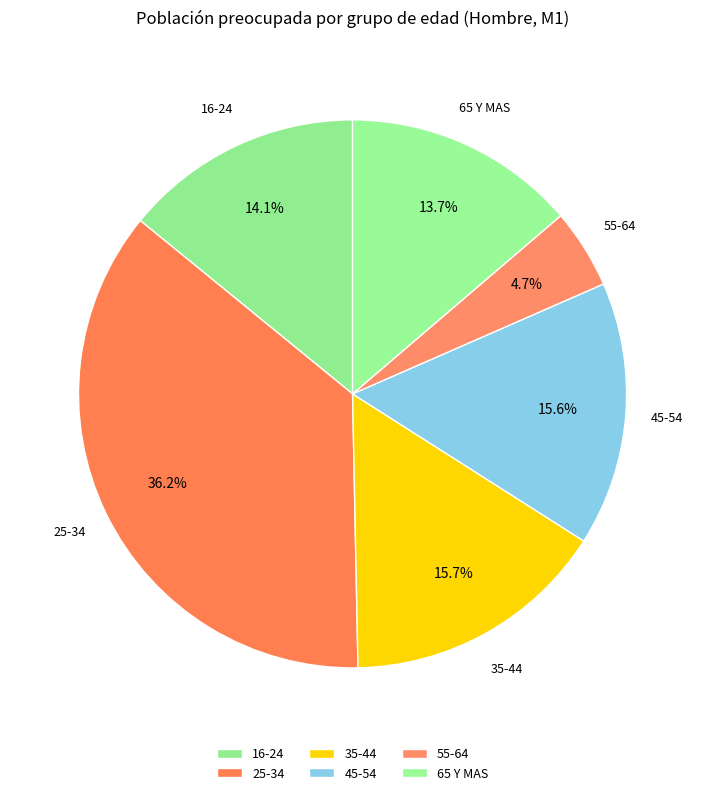

True or false: 45-54 accounts for 16% of the total.

True